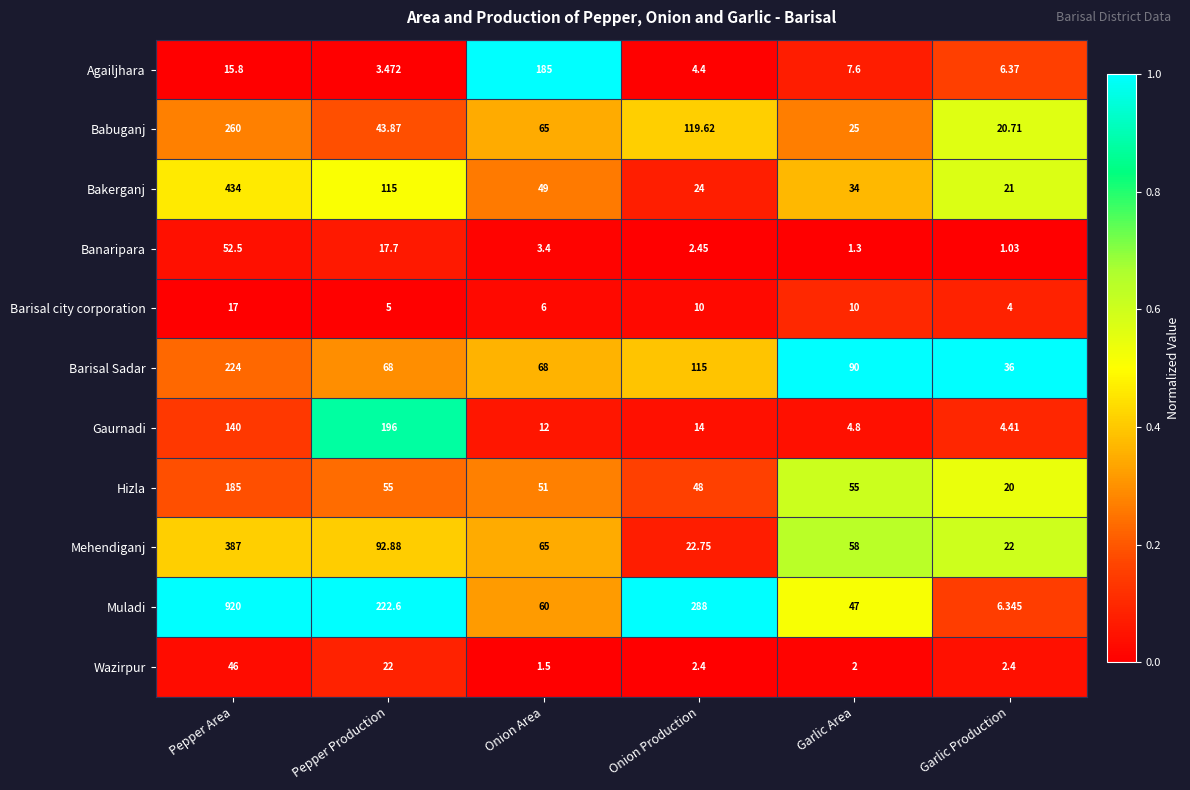

What is the spread (max minus min) of values at Onion Production?

285.6